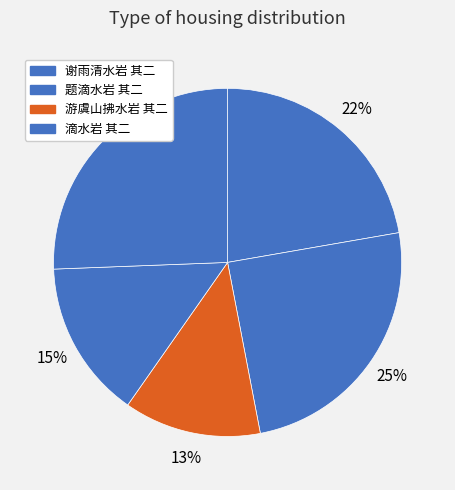

Rank the categories by value from lowest to highest.

游虞山拂水岩 其二, 滴水岩 其二, 谢雨清水岩 其二, 题滴水岩 其二, 题滴水岩 其二